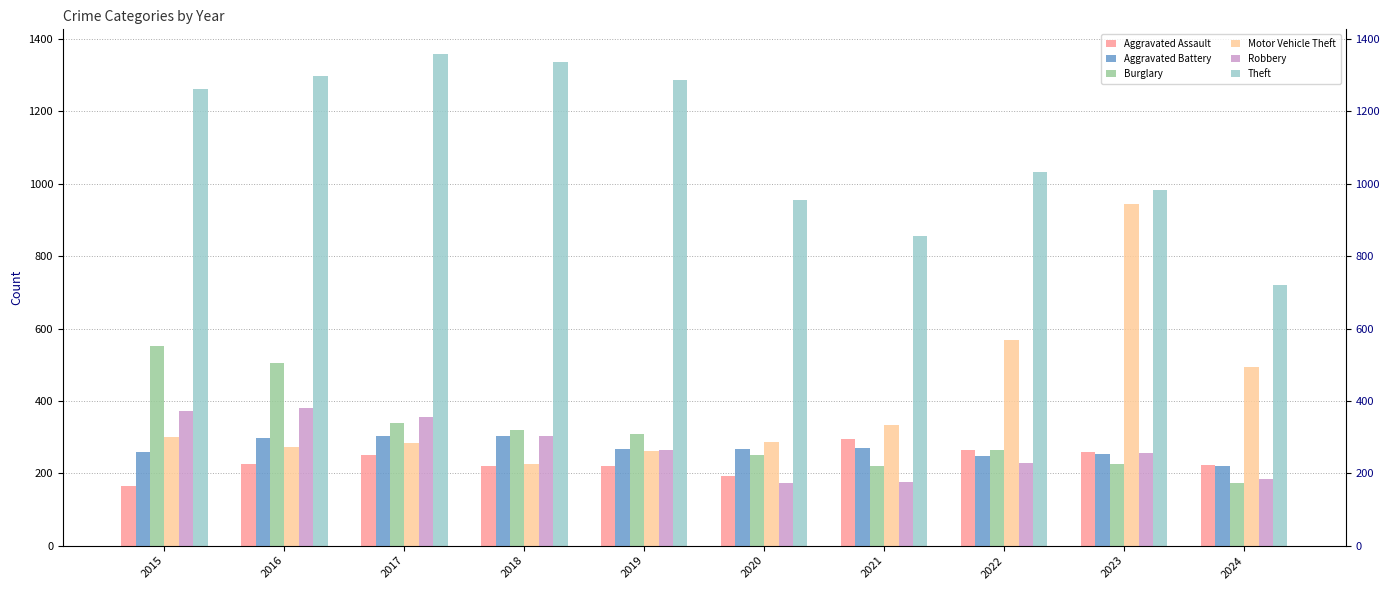

What is the value of the Theft bar at the 1st from the left?

1263